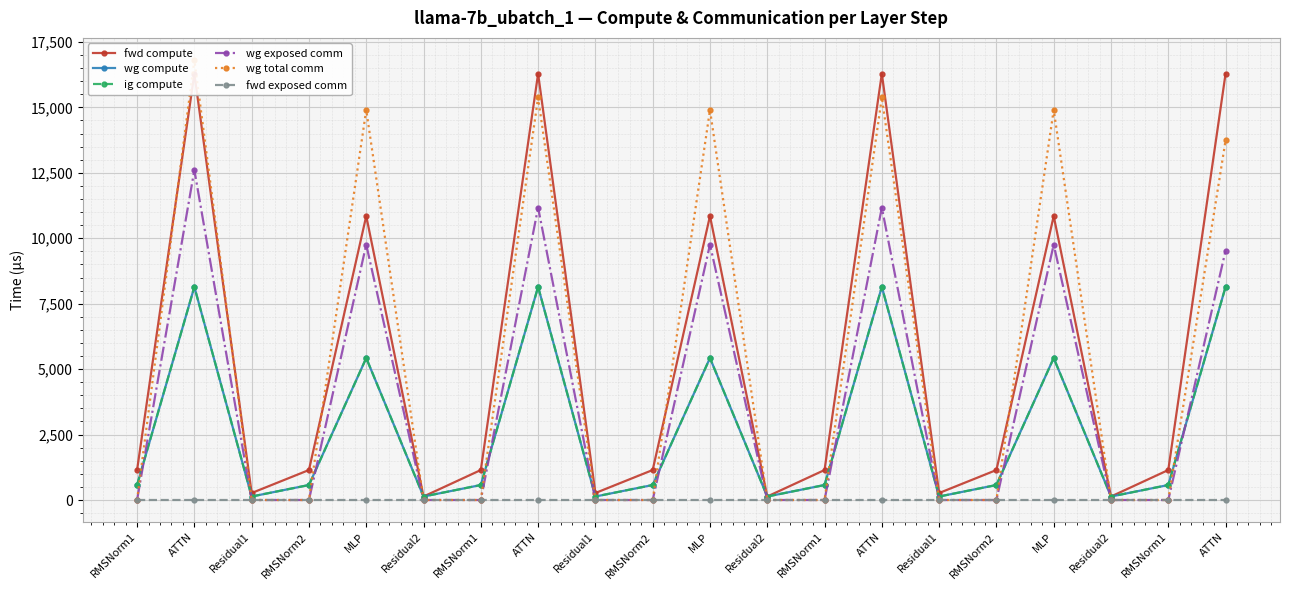

At which category is the sum across all series the highest?

ATTN